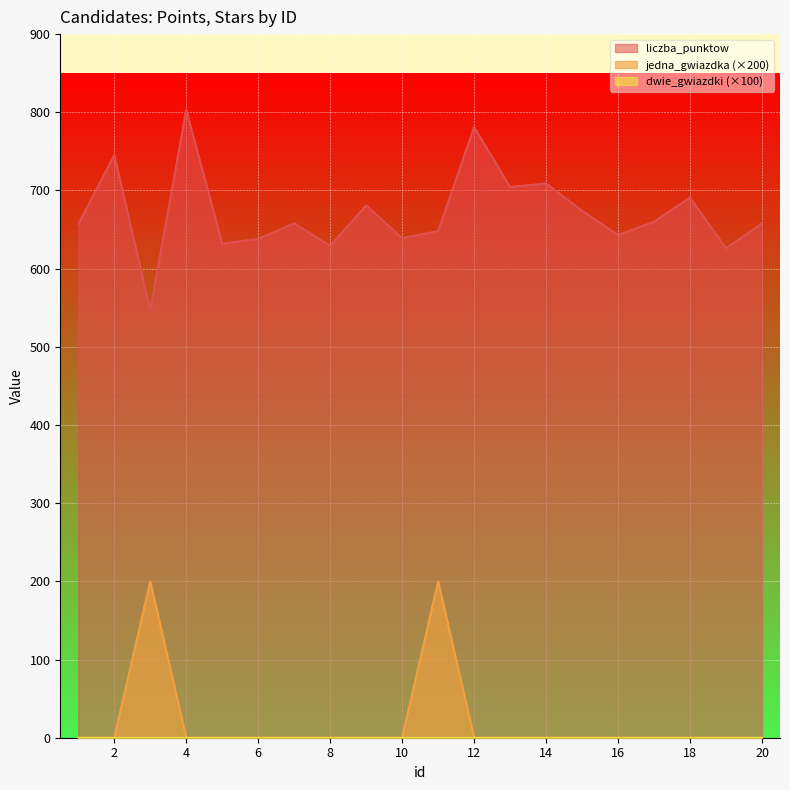

The jedna_gwiazdka series shows 69.7 at 4. True or false?

False